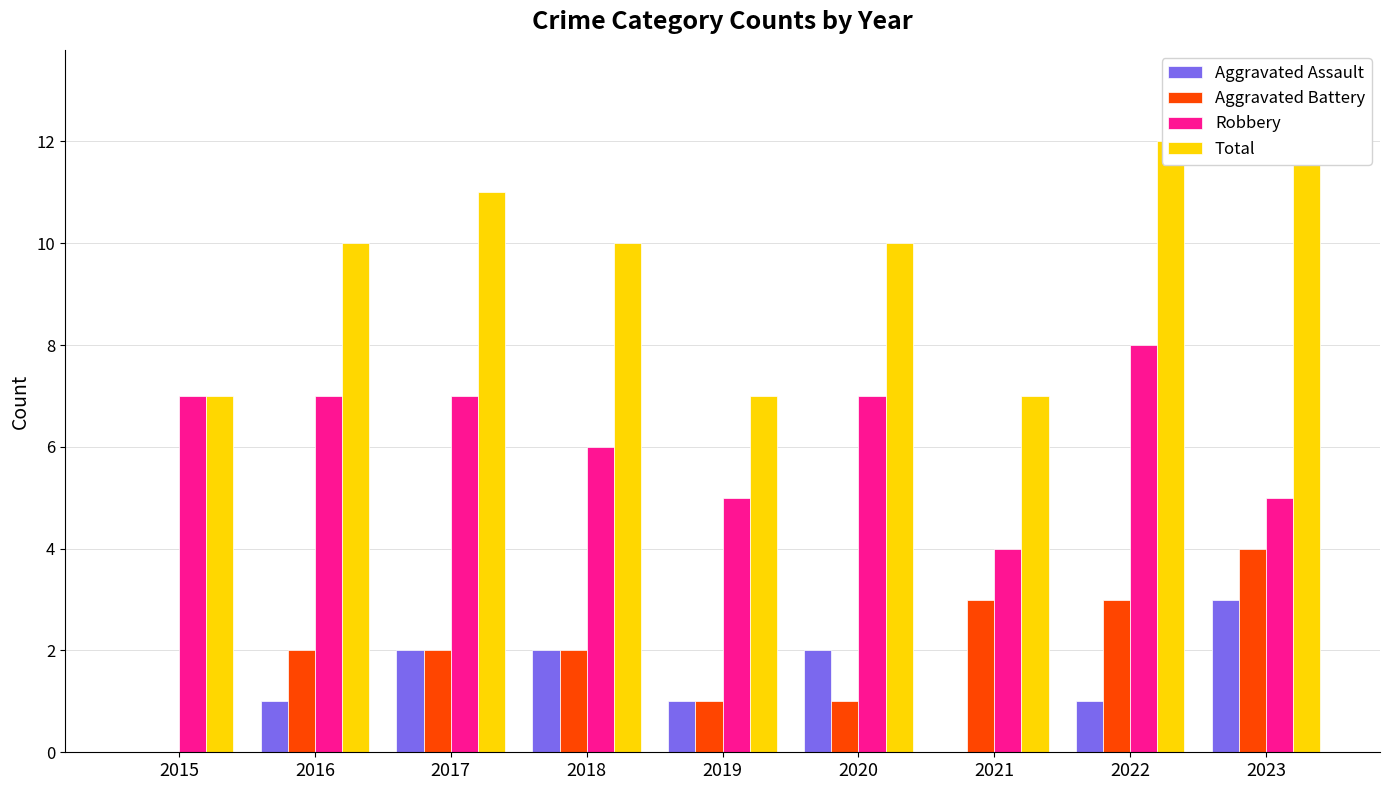

At how many categories does at least one series exceed 0?

9